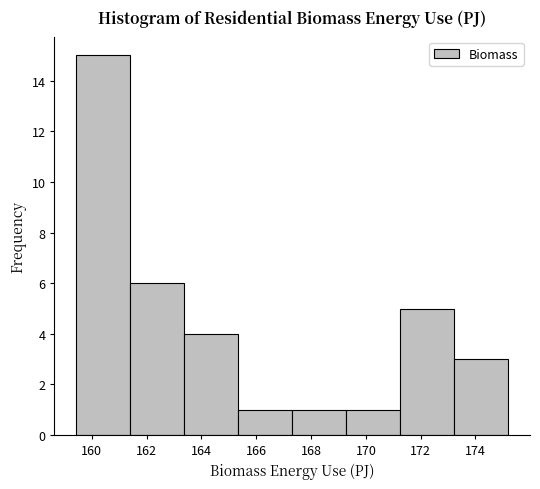

Reading left to right, list every bar in this chart as the range it spans on the x-axis followed by its height. Neither the bar edges nor the heights are printed on the chart, so give them approximately, as read against the axes.

159.4 to 161.4: 15
161.4 to 163.4: 6
163.4 to 165.4: 4
165.4 to 167.4: 1
167.4 to 169.2: 1
169.2 to 171.2: 1
171.2 to 173.2: 5
173.2 to 175.2: 3